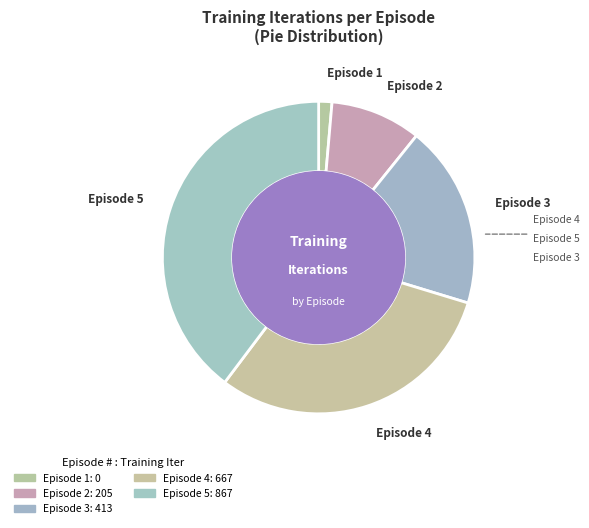

Count the number of slices in the pie.

5